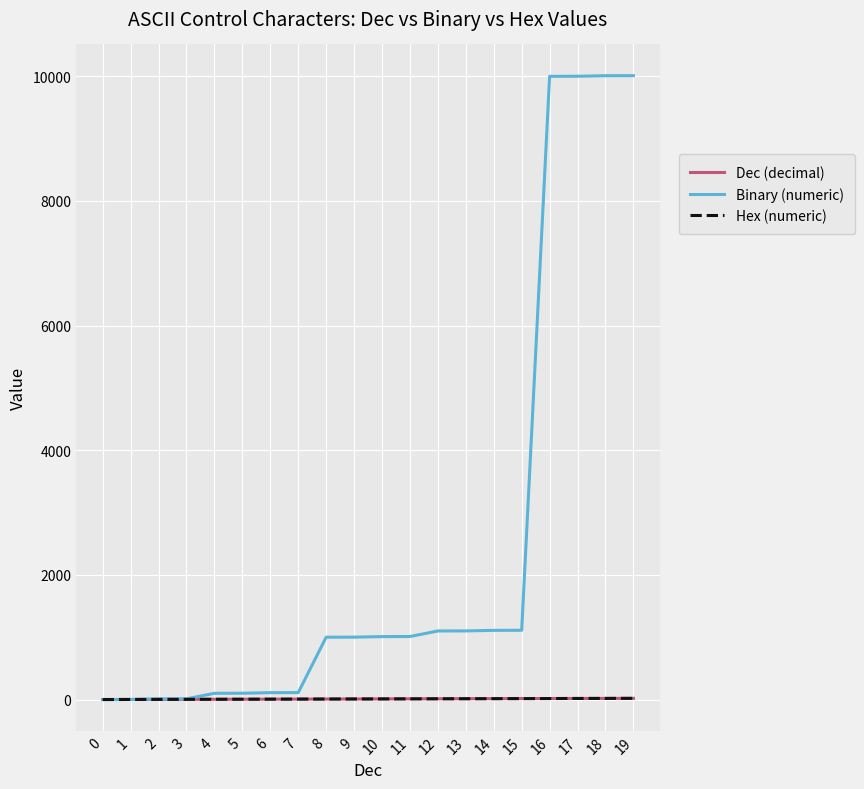

What is the difference between the Hex (numeric) values at 12 and 10?

2